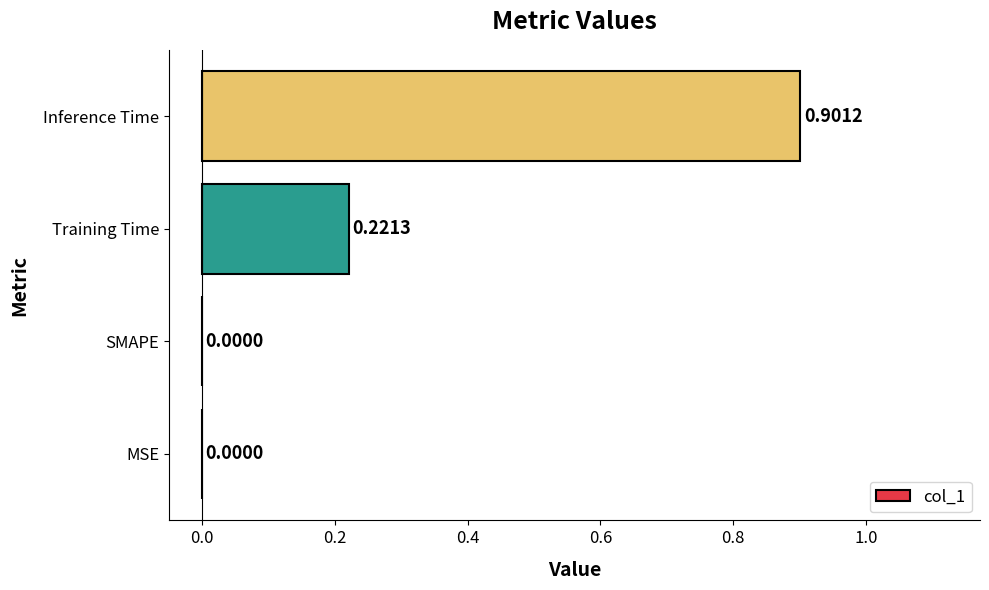

Which has a higher value, Training Time or MSE?

Training Time